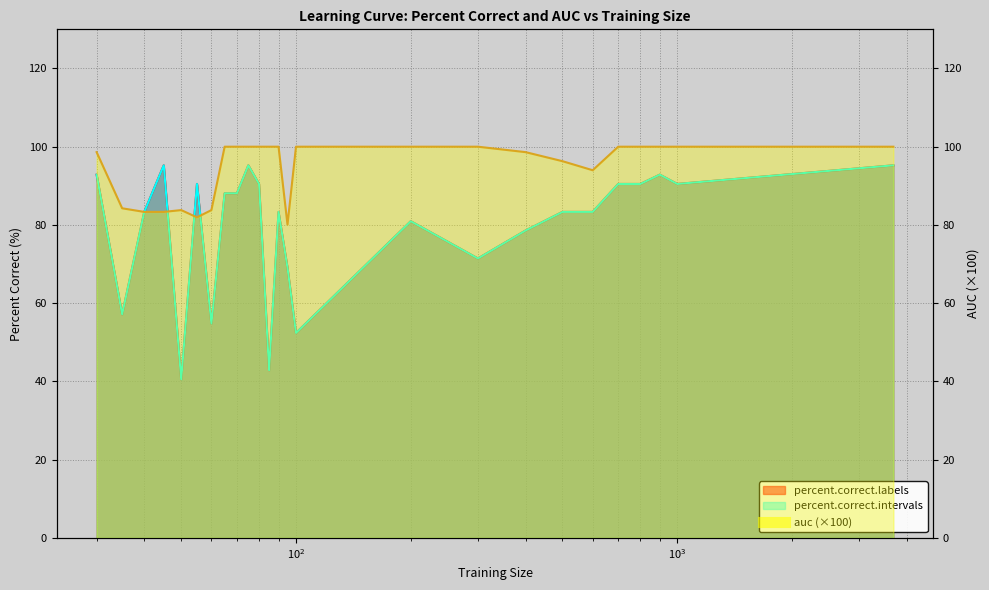

True or false: percent.correct.labels has a value of 95.2 at 3688.

True